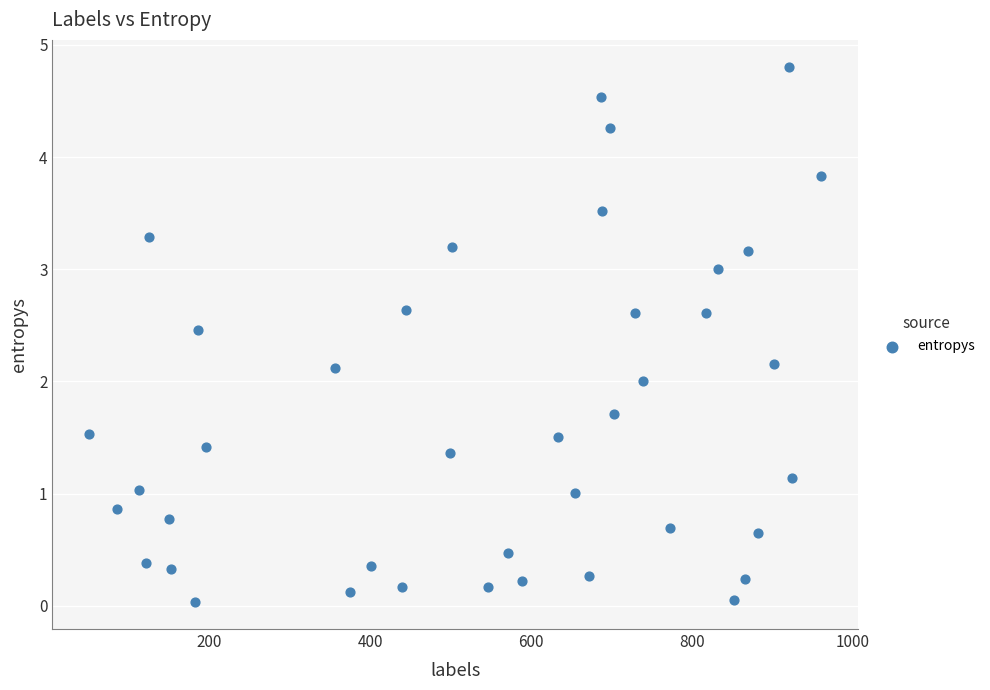

What is the range of X values (max minus min)?

911.0